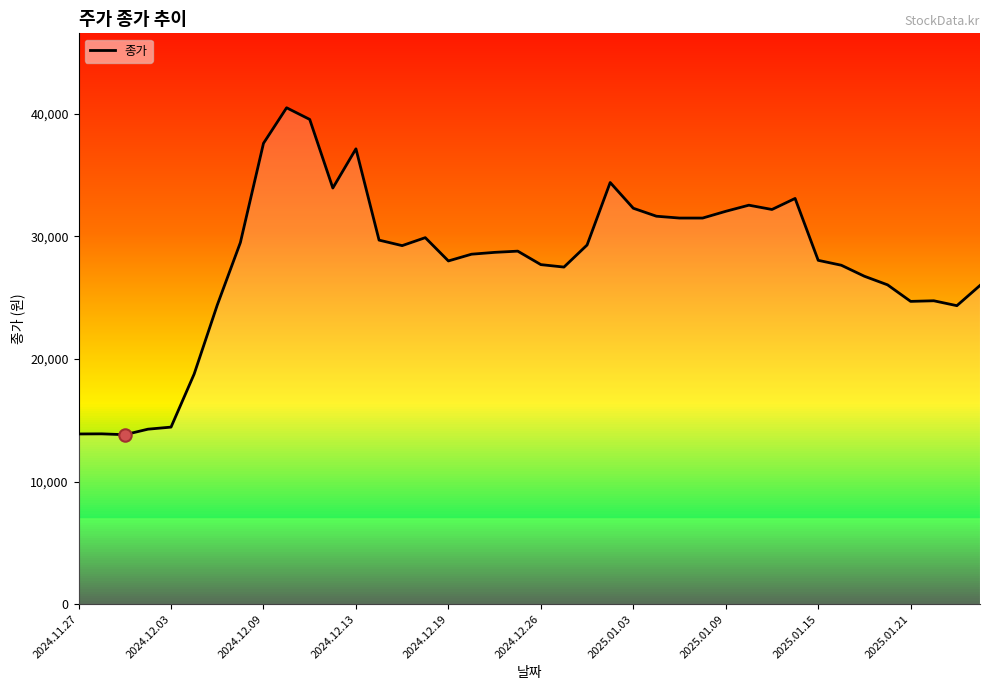

What is the minimum value shown in the chart?

13820